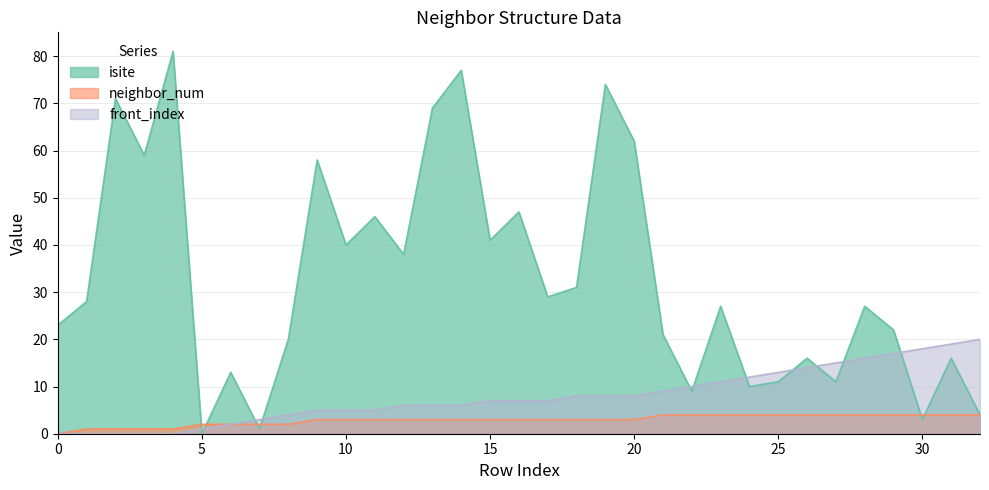

Which series changed the most between 5 and 12?

isite